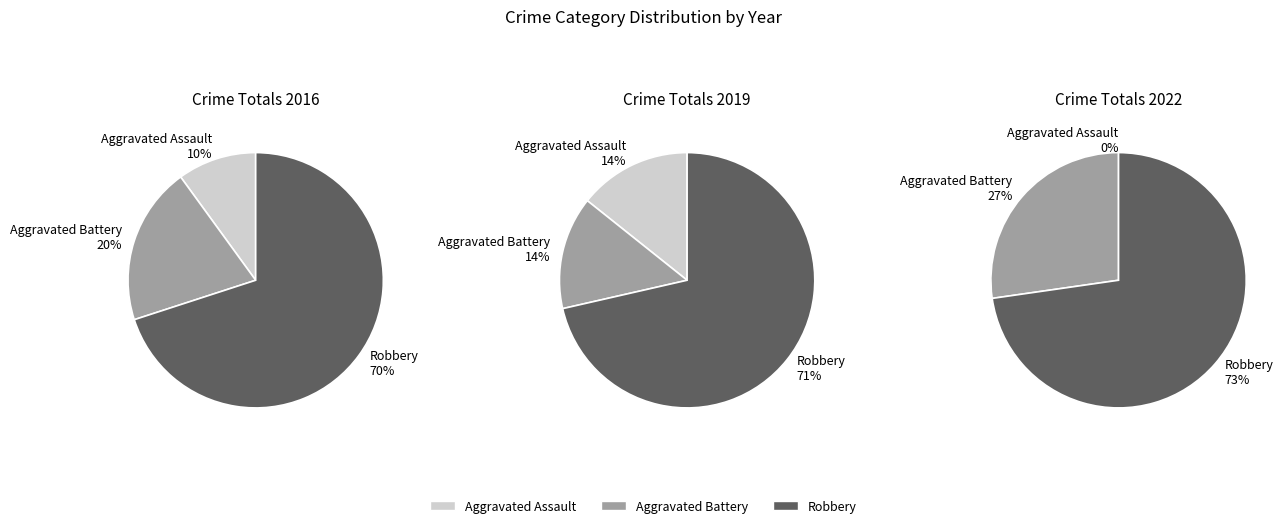

Which series changed the most between 2016 and 2020?

Aggravated Assault